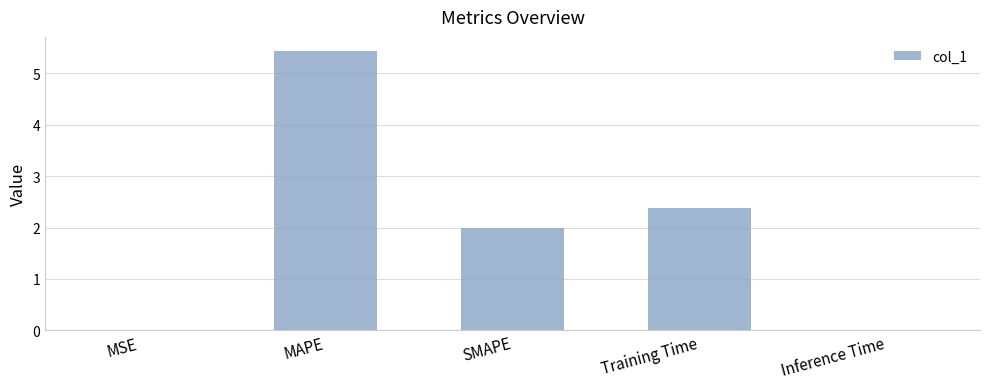

Between MSE and MAPE, which is larger?

MAPE